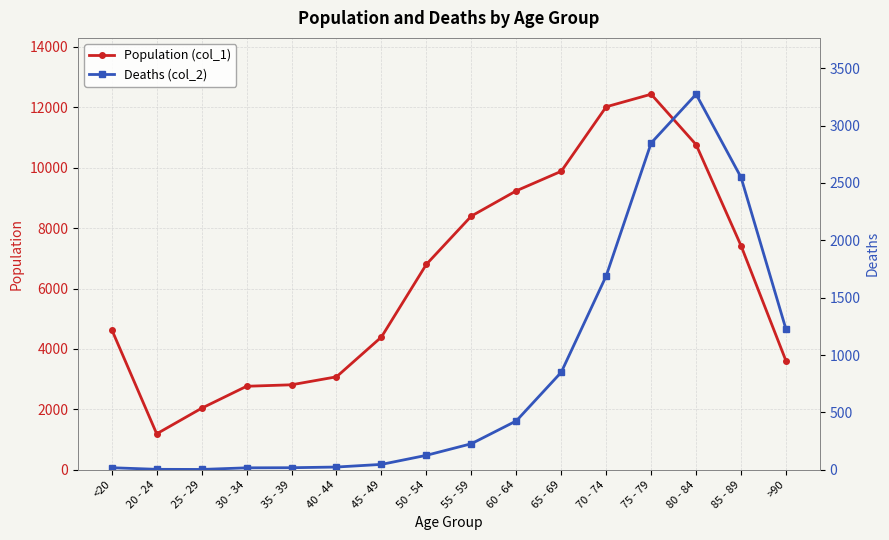

Which series changed the most between <20 and 75 - 79?

Population (col_1)